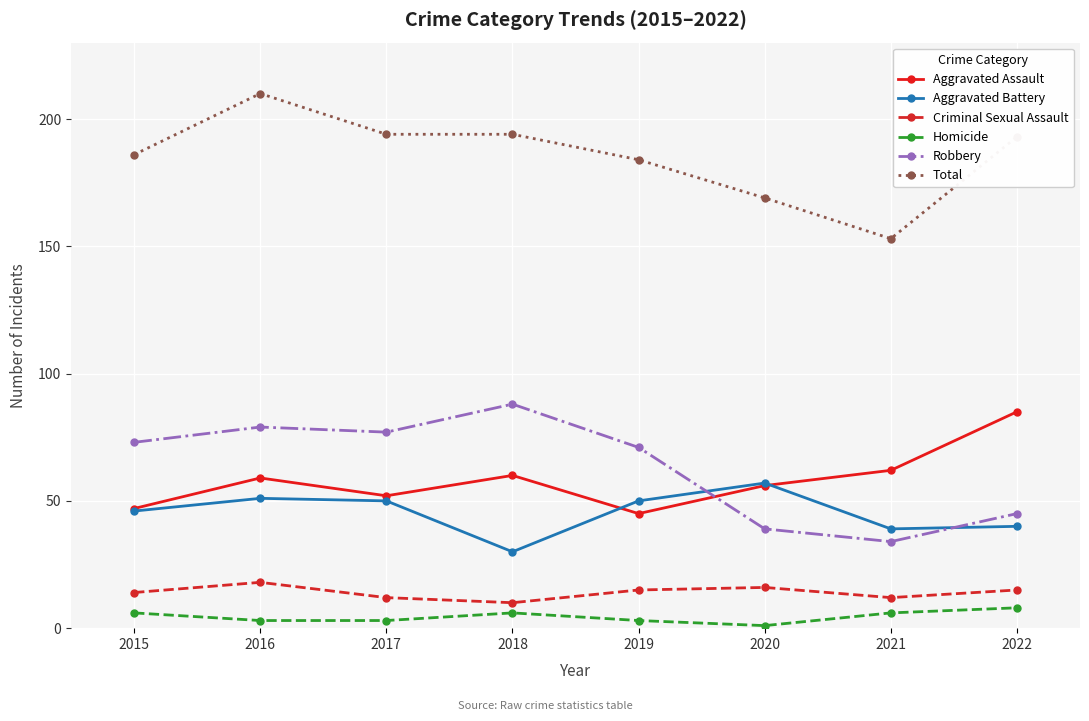

Which series has the largest total across all categories?

Total